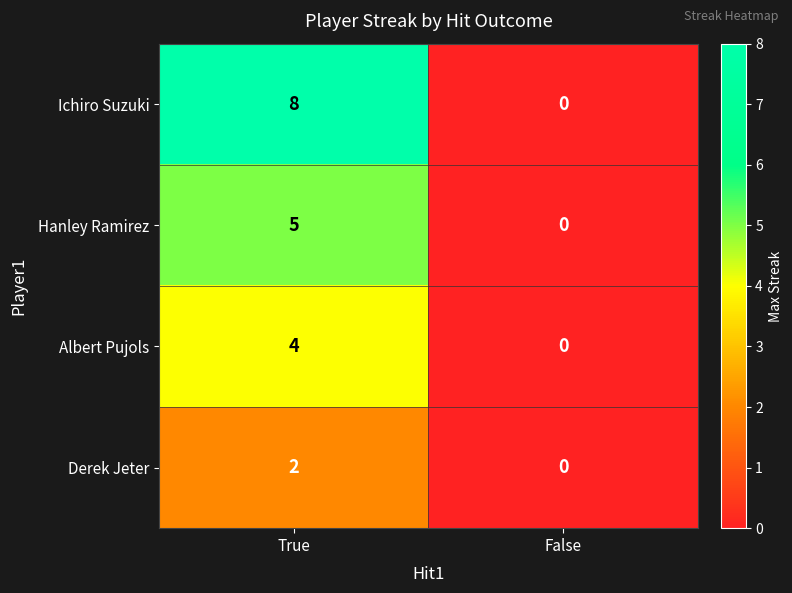

What is the sum of all Ichiro Suzuki values?

8